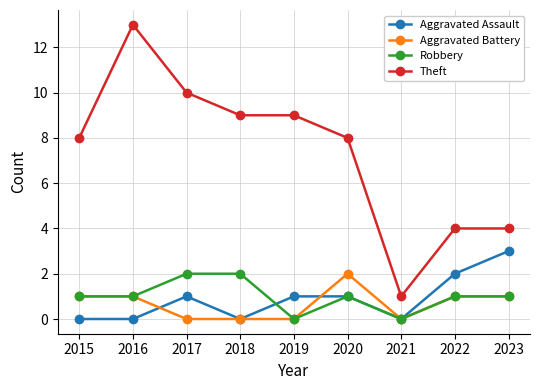

True or false: Aggravated Battery and Theft intersect in this chart.

False